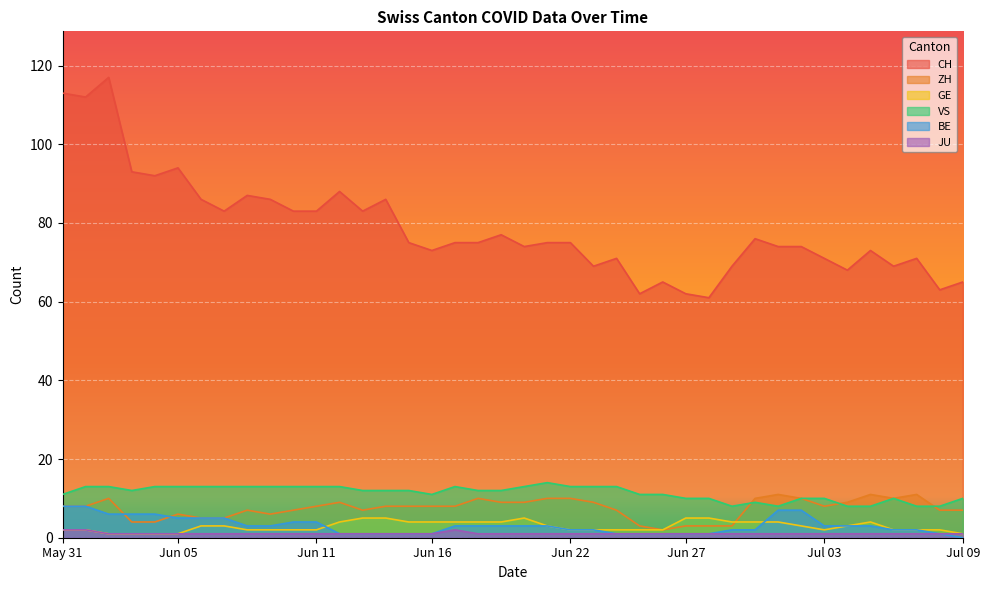

True or false: GE has a value of 1 at Jul 09.

True